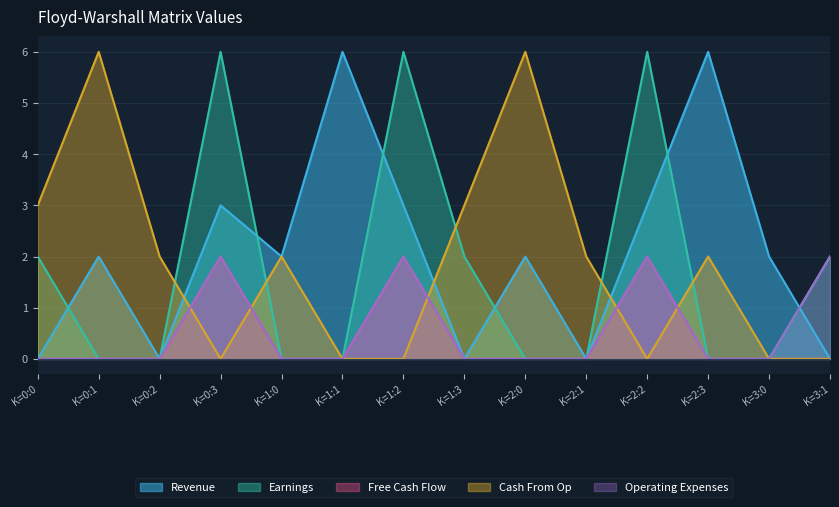

Where is Free Cash Flow nearest to the value 1?

K=0:0